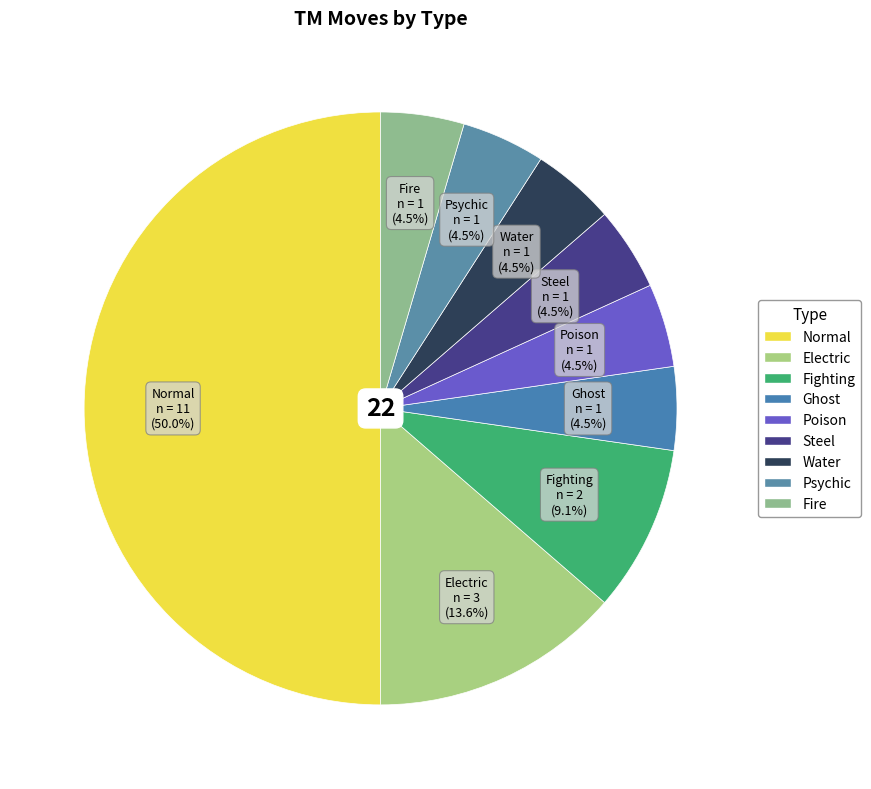

Combined, do Poison and Steel account for over 50%?

No